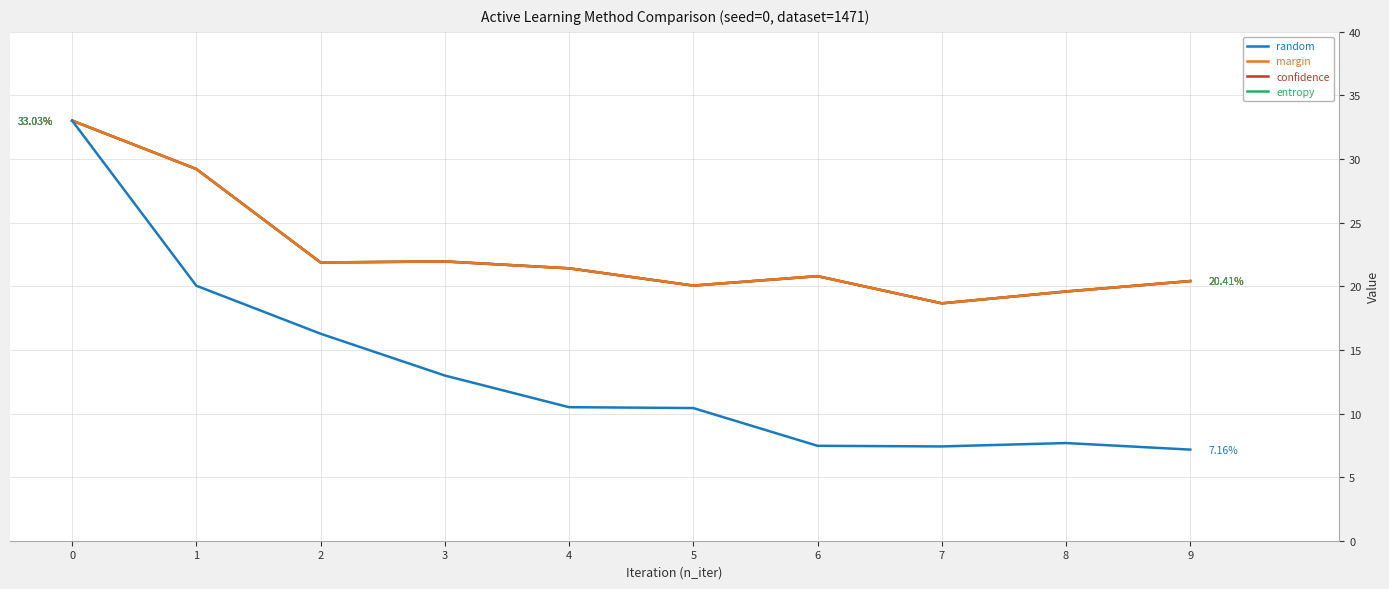

The value of margin at 0 is 33.0. True or false?

True